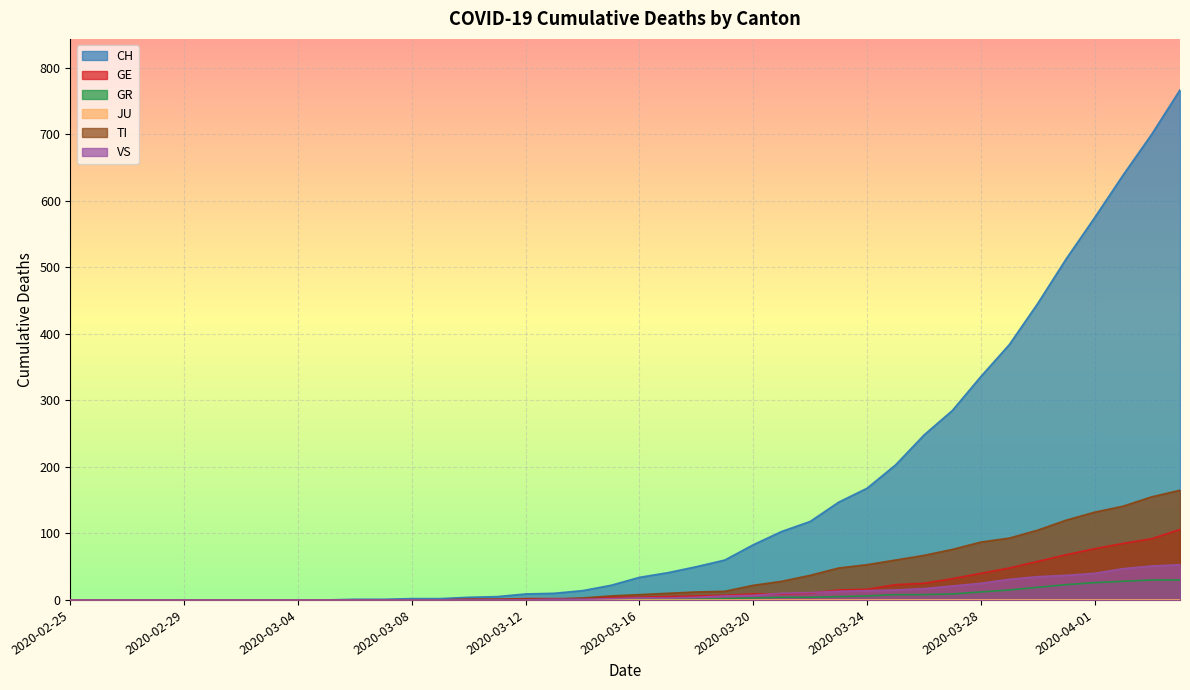

At how many categories does at least one series exceed 680?

2